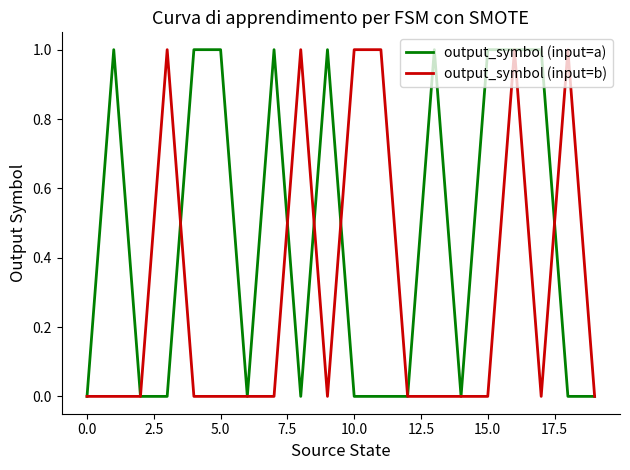

Is this an area chart (filled region under the line)?

No